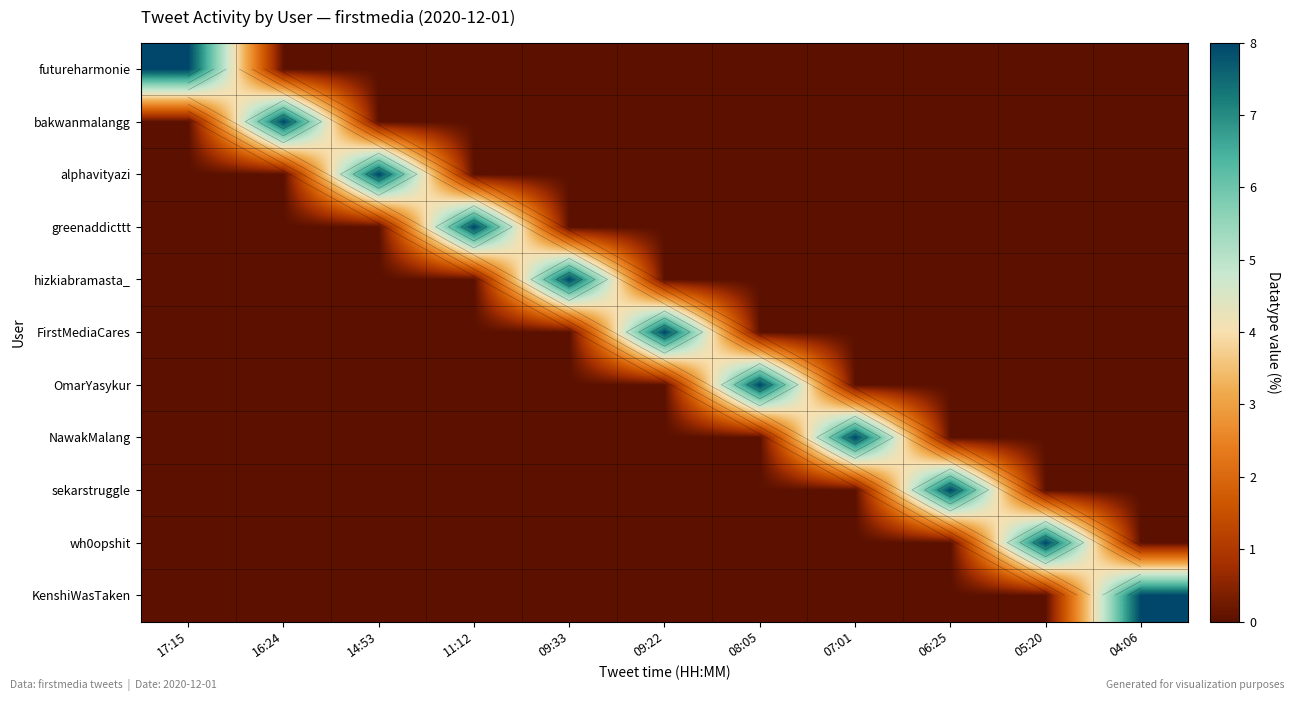

How many series are shown in this chart?

11